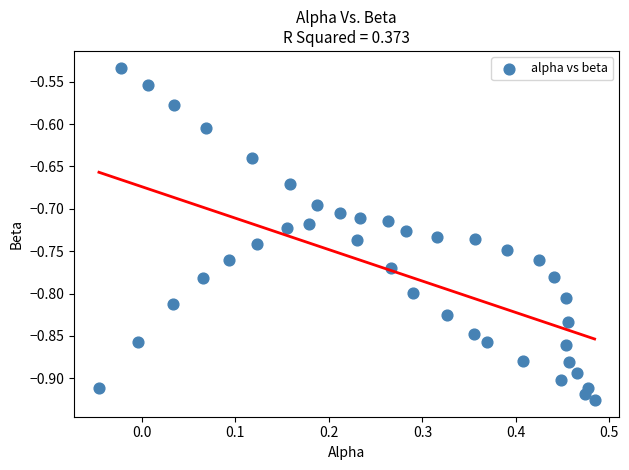

What is the range of Y values (max minus min)?

0.4